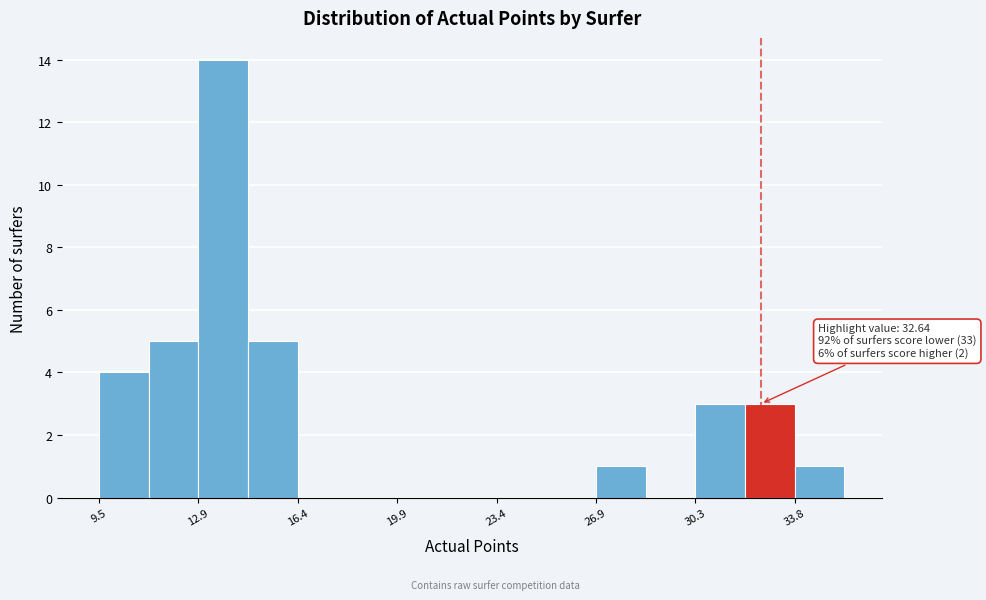

Read against the x-axis, roughly where is the centre of the tallest bar?

14.0